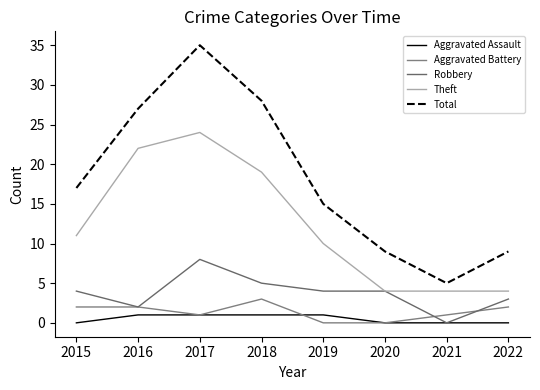

Which series has the largest range (max minus min)?

Total